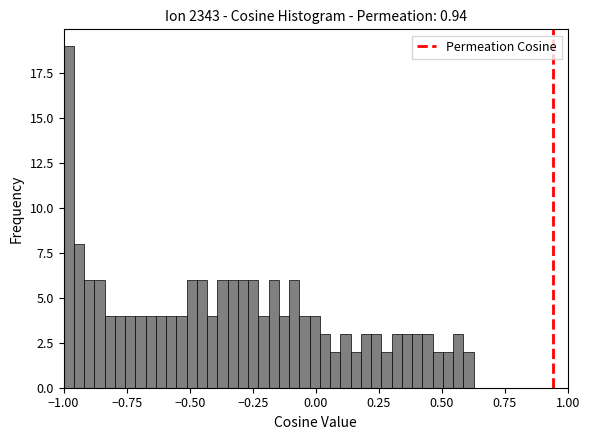

Read against the x-axis, roughly where is the centre of the tallest bar?

-1.00